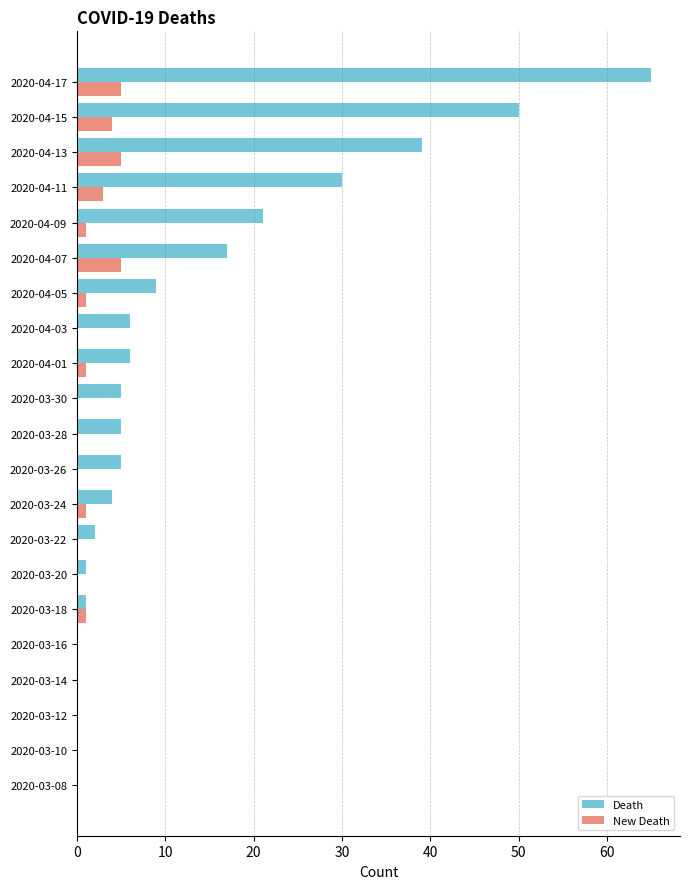

What is the average value of the Death series?

13